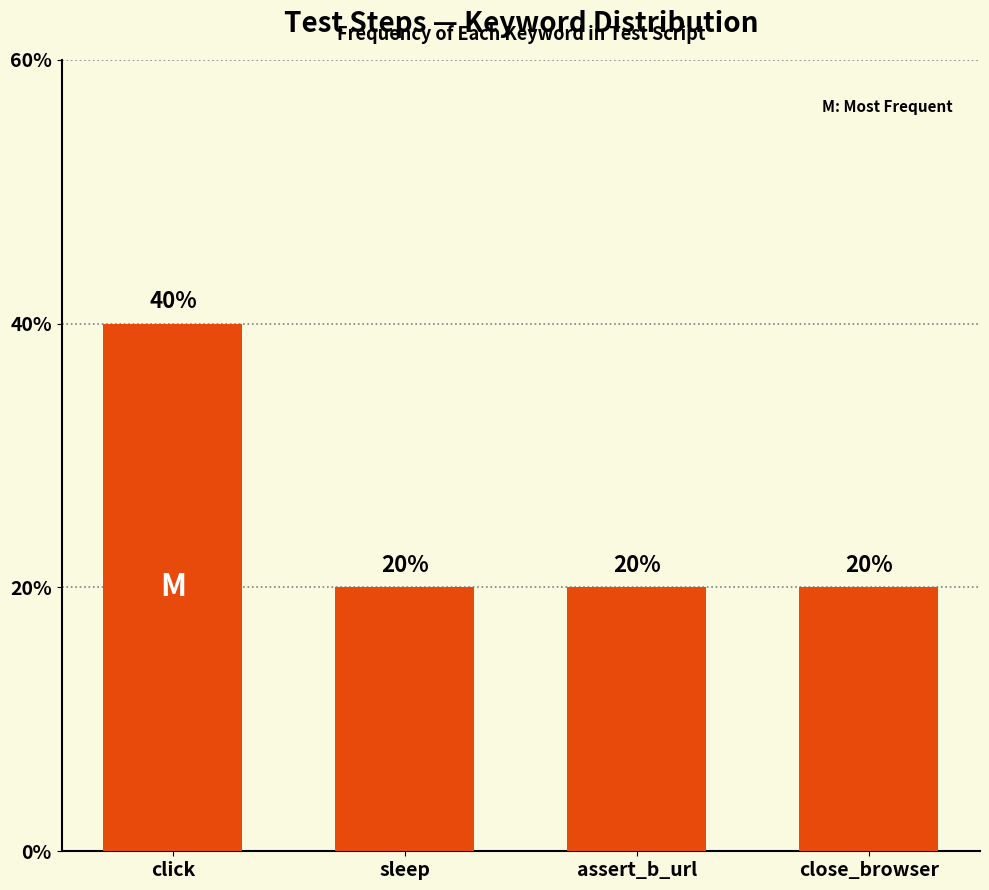

What is the label of the 1st bar from the left?

click